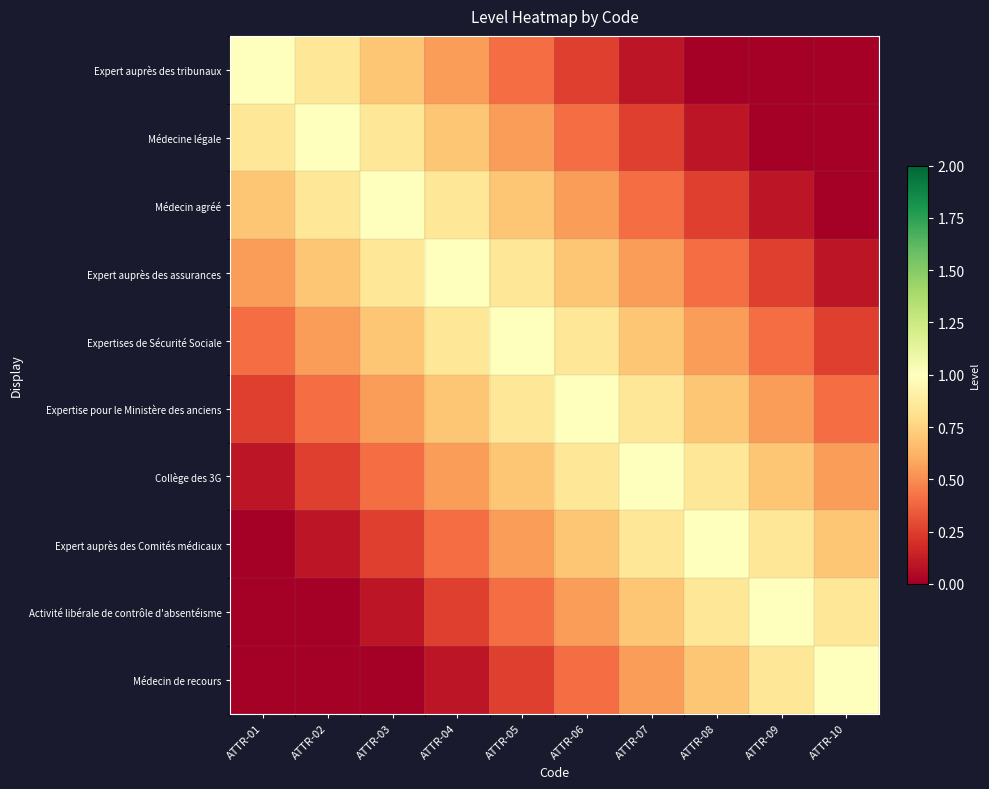

Reading right to left, transcribe all the data shown in this chart.

Expert auprès des tribunaux: ATTR-10=-0.3	ATTR-09=-0.2	ATTR-08=-0.1	ATTR-07=0.1	ATTR-06=0.2	ATTR-05=0.4	ATTR-04=0.6	ATTR-03=0.7	ATTR-02=0.8	ATTR-01=1.0
Médecine légale: ATTR-10=-0.2	ATTR-09=-0.1	ATTR-08=0.1	ATTR-07=0.2	ATTR-06=0.4	ATTR-05=0.6	ATTR-04=0.7	ATTR-03=0.8	ATTR-02=1.0	ATTR-01=0.8
Médecin agréé: ATTR-10=-0.1	ATTR-09=0.1	ATTR-08=0.2	ATTR-07=0.4	ATTR-06=0.6	ATTR-05=0.7	ATTR-04=0.8	ATTR-03=1.0	ATTR-02=0.8	ATTR-01=0.7
Expert auprès des assurances: ATTR-10=0.1	ATTR-09=0.2	ATTR-08=0.4	ATTR-07=0.6	ATTR-06=0.7	ATTR-05=0.8	ATTR-04=1.0	ATTR-03=0.8	ATTR-02=0.7	ATTR-01=0.6
Expertises de Sécurité Sociale: ATTR-10=0.2	ATTR-09=0.4	ATTR-08=0.6	ATTR-07=0.7	ATTR-06=0.8	ATTR-05=1.0	ATTR-04=0.8	ATTR-03=0.7	ATTR-02=0.6	ATTR-01=0.4
Expertise pour le Ministère des anciens: ATTR-10=0.4	ATTR-09=0.6	ATTR-08=0.7	ATTR-07=0.8	ATTR-06=1.0	ATTR-05=0.8	ATTR-04=0.7	ATTR-03=0.6	ATTR-02=0.4	ATTR-01=0.2
Collège des 3G: ATTR-10=0.6	ATTR-09=0.7	ATTR-08=0.8	ATTR-07=1.0	ATTR-06=0.8	ATTR-05=0.7	ATTR-04=0.6	ATTR-03=0.4	ATTR-02=0.2	ATTR-01=0.1
Expert auprès des Comités médicaux: ATTR-10=0.7	ATTR-09=0.8	ATTR-08=1.0	ATTR-07=0.8	ATTR-06=0.7	ATTR-05=0.6	ATTR-04=0.4	ATTR-03=0.2	ATTR-02=0.1	ATTR-01=-0.1
Activité libérale de contrôle d'absentéisme: ATTR-10=0.8	ATTR-09=1.0	ATTR-08=0.8	ATTR-07=0.7	ATTR-06=0.6	ATTR-05=0.4	ATTR-04=0.2	ATTR-03=0.1	ATTR-02=-0.1	ATTR-01=-0.2
Médecin de recours: ATTR-10=1.0	ATTR-09=0.8	ATTR-08=0.7	ATTR-07=0.6	ATTR-06=0.4	ATTR-05=0.2	ATTR-04=0.1	ATTR-03=-0.1	ATTR-02=-0.2	ATTR-01=-0.3